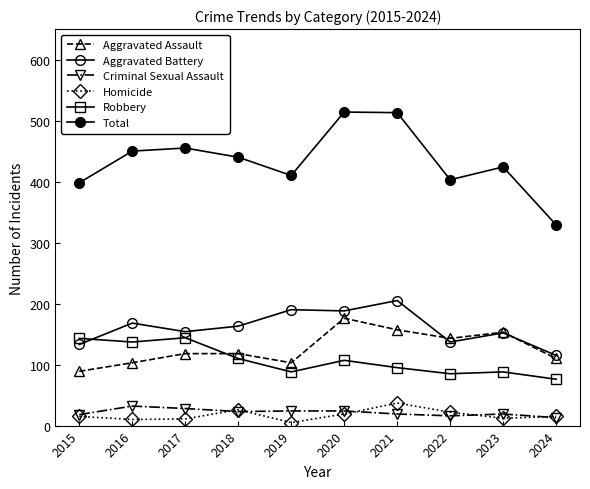

What is the difference between the Robbery values at 2017 and 2016?

7